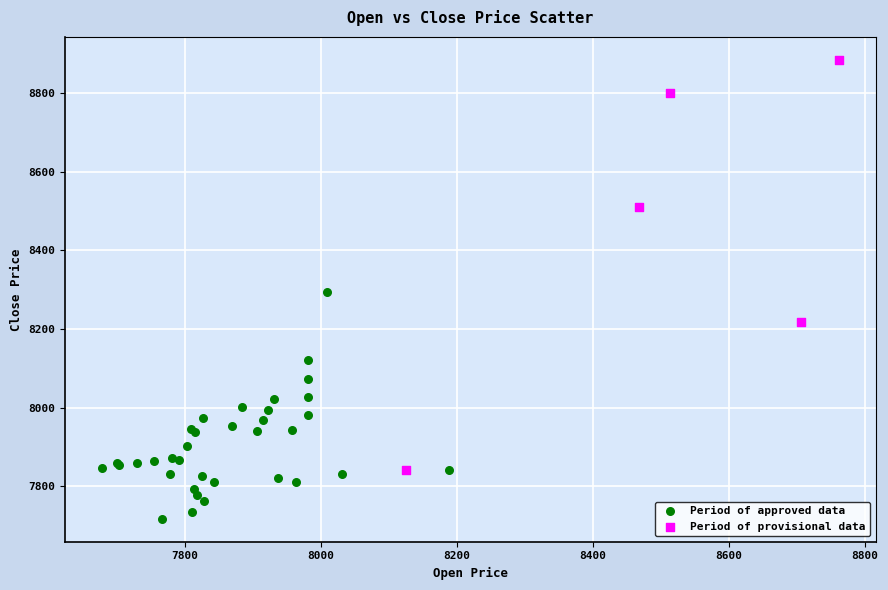

Which series reaches the maximum Y coordinate?

Period of provisional data